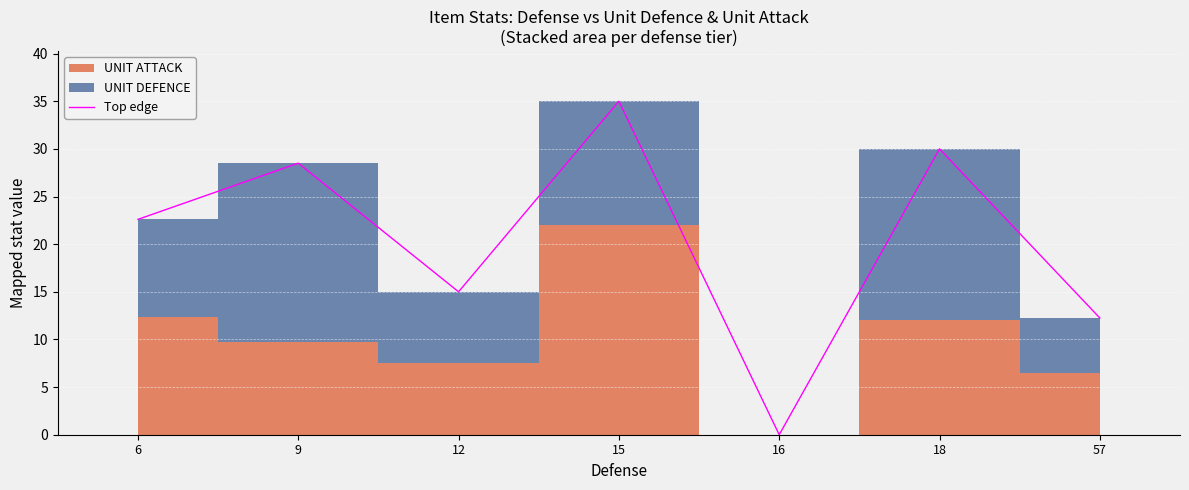

What is the difference between the values at 16 and 12?

15.0